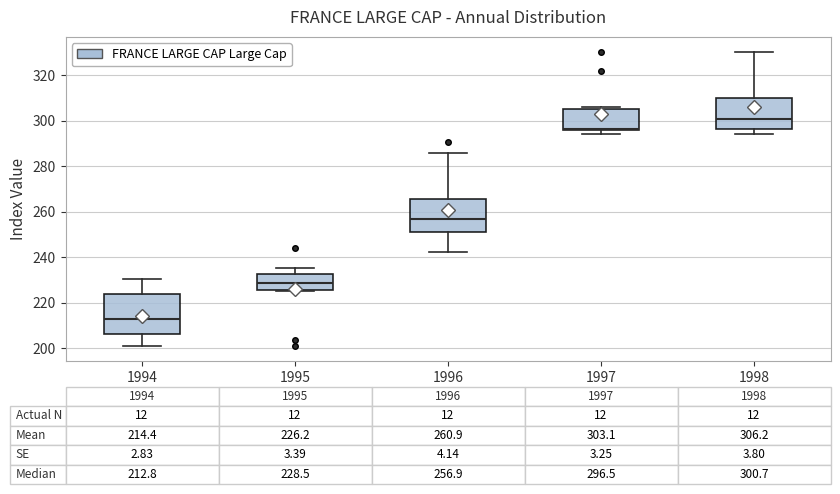

Which box's median line is the highest?

1998